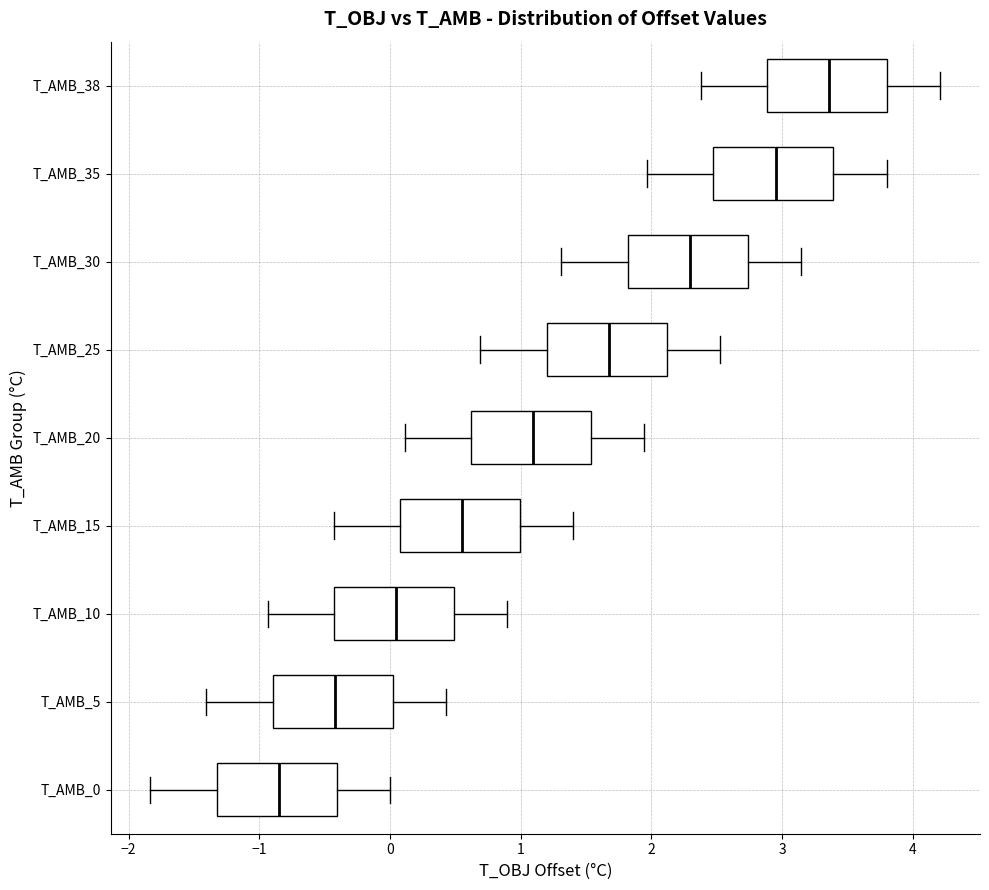

Which box's median line is the furthest to the left?

T_AMB_0